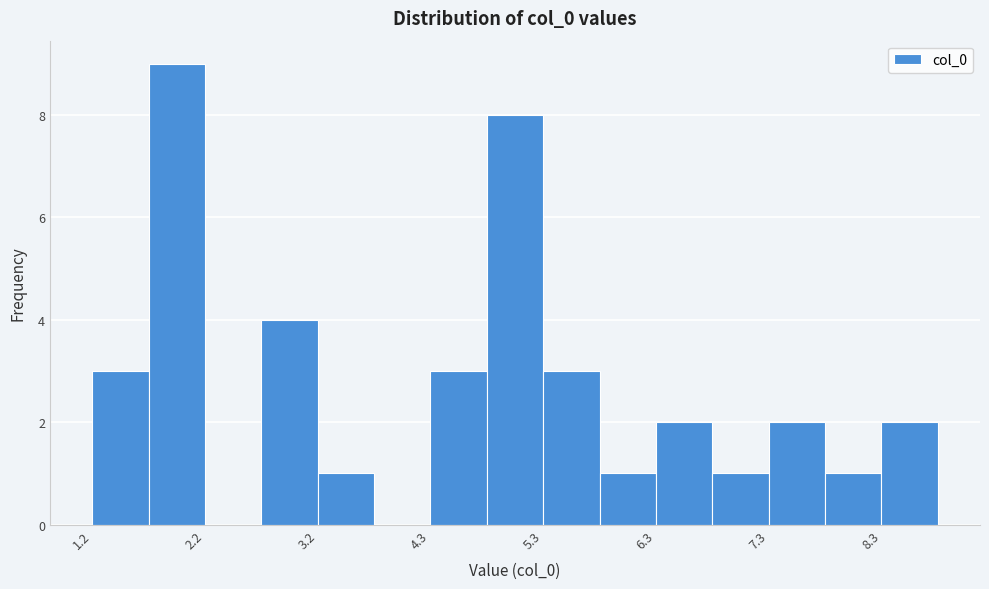

Read against the x-axis, roughly where is the centre of the tallest bar?

2.0